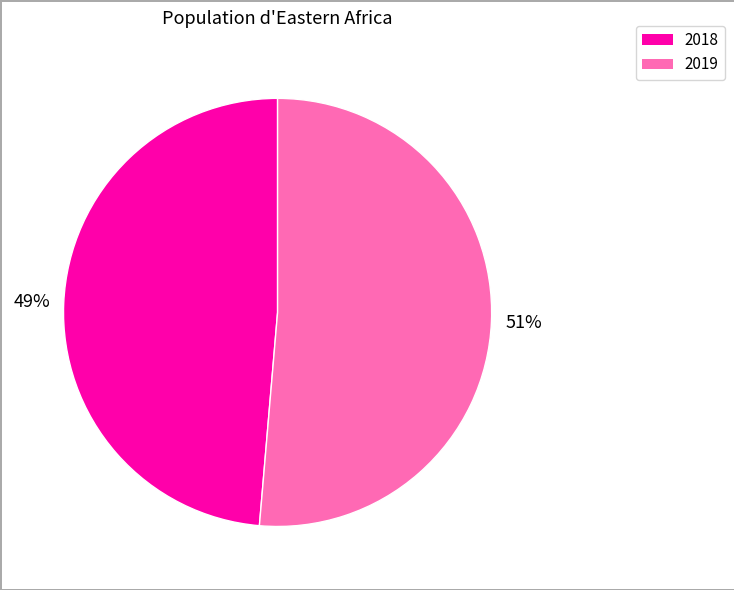

To the nearest percent, what portion does 2018 represent?

49%